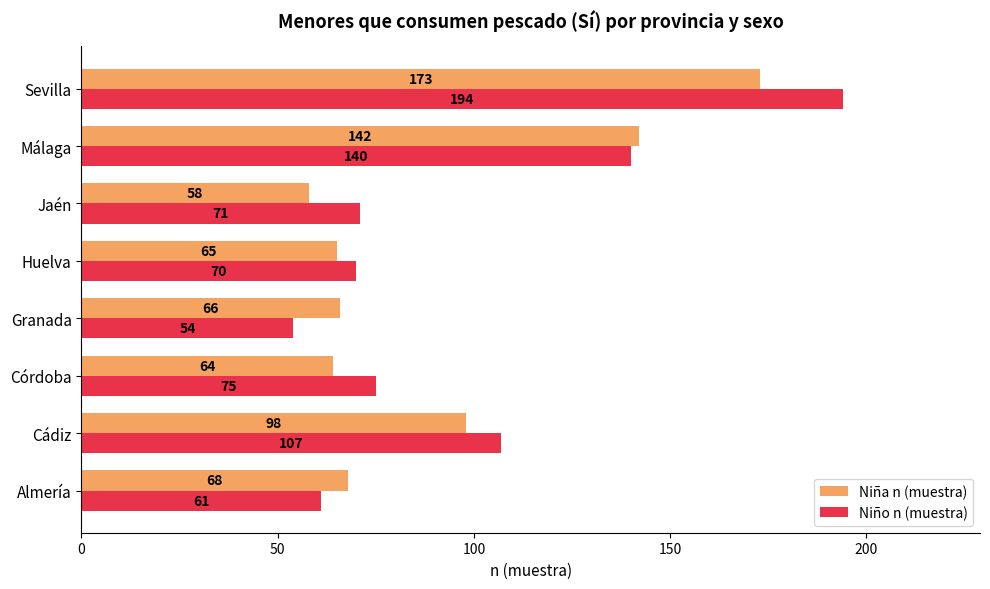

What is the difference between the second highest and minimum values in the Niño n (muestra) series?

86